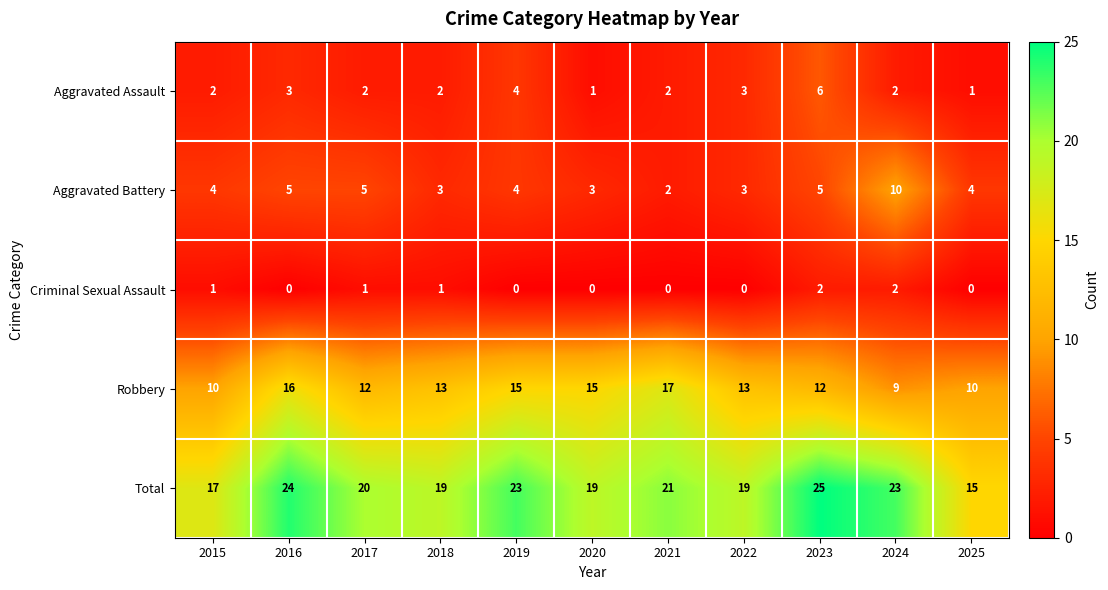

At which category does the chart reach its peak across all series?

2023